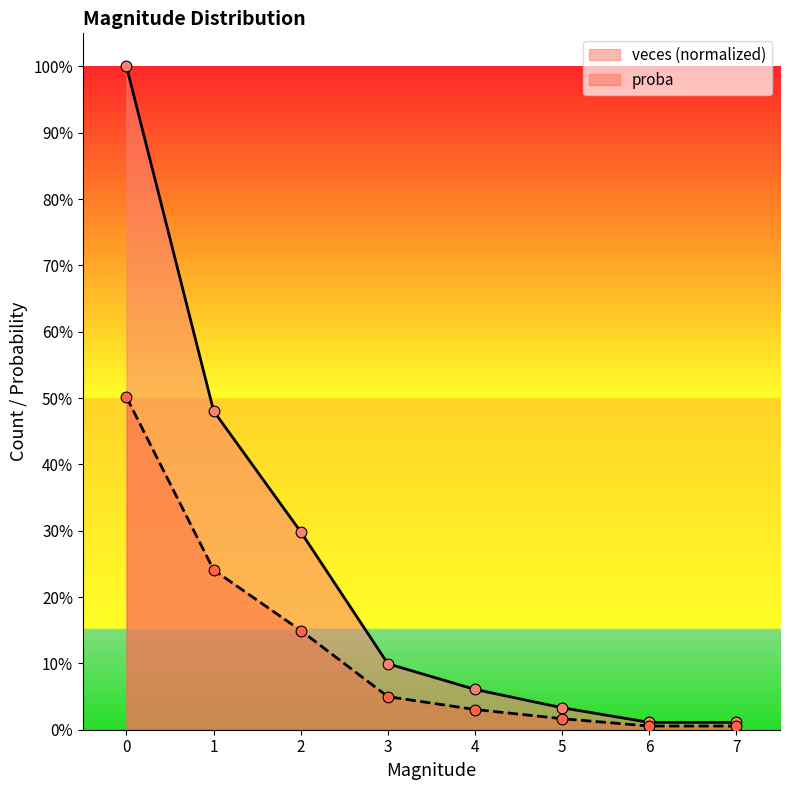

Which series contains the highest Y value?

veces